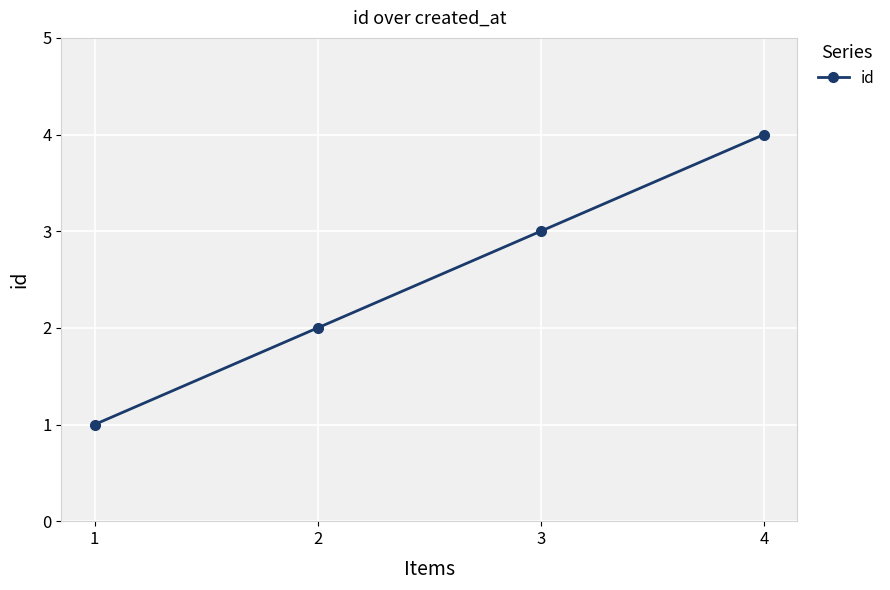

Is this an area chart (filled region under the line)?

No